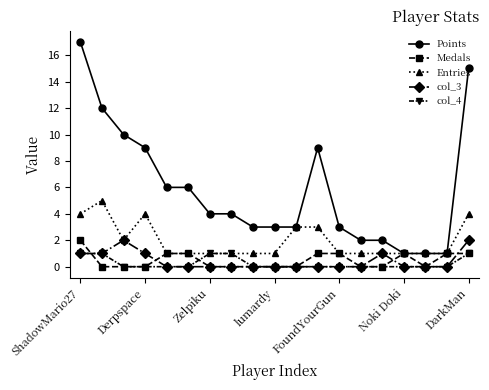

Which series has the widest spread of values?

Points